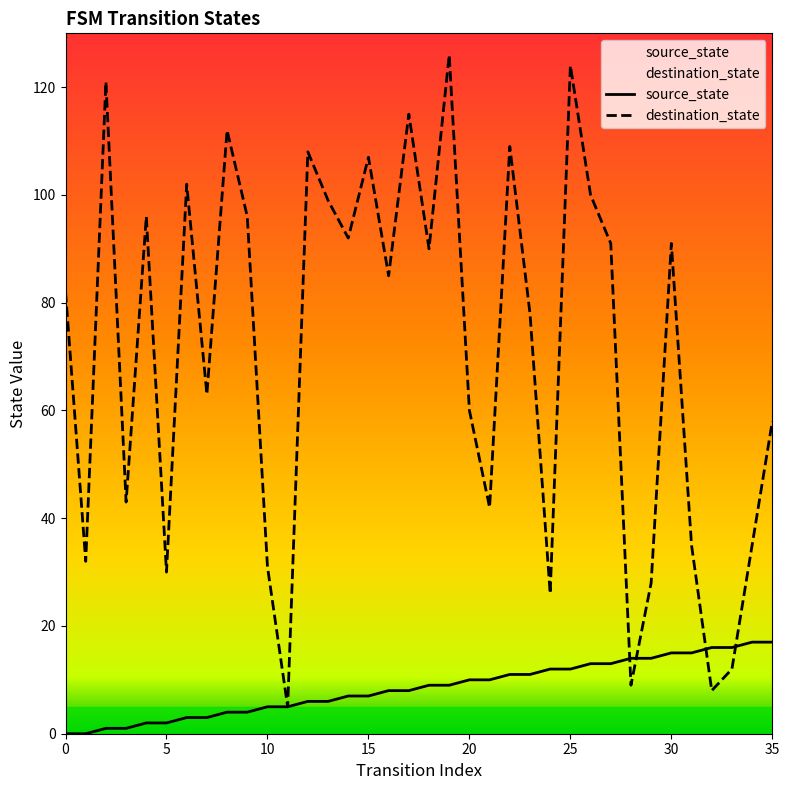

True or false: destination_state and source_state intersect in this chart.

True